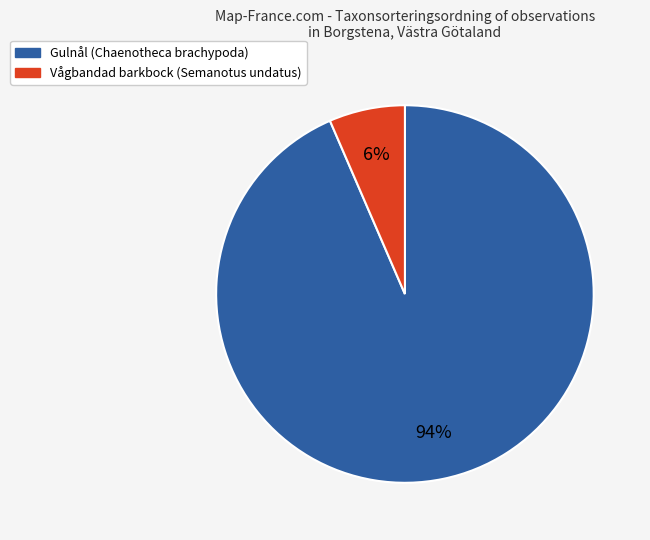

To the nearest percent, what is the average slice percentage?

50%